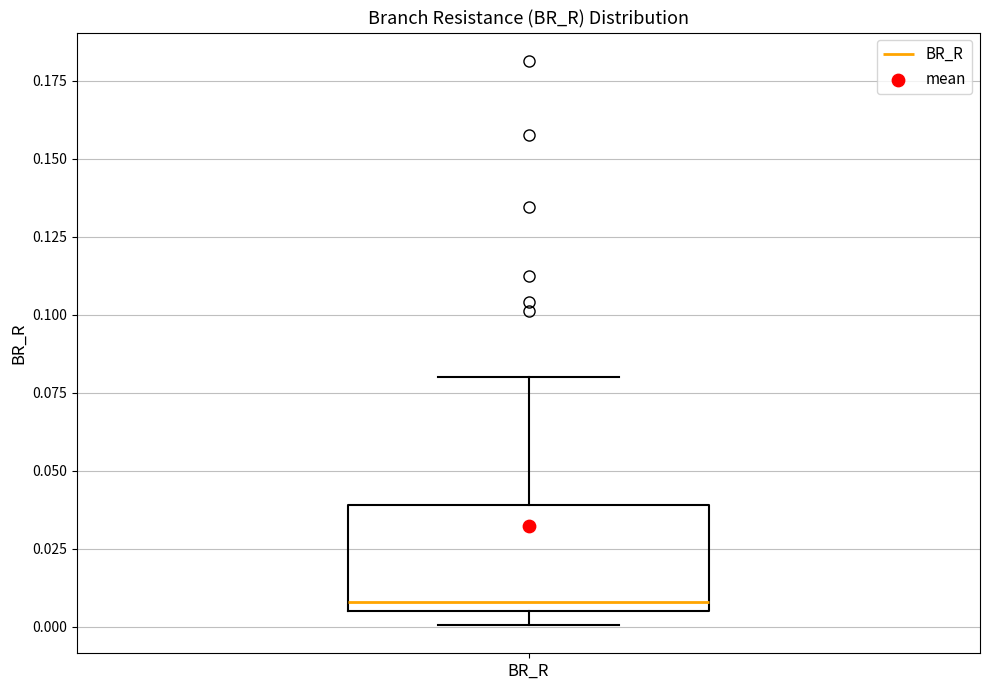

Transcribe this box plot: give where the median line is, the range the box spans, and where the two whiskers end, as read against the y-axis. The values are not printed on the chart, so give them approximately, as read against the axis.

median 0.010, box 0.005 to 0.040, whiskers 0.000 to 0.080